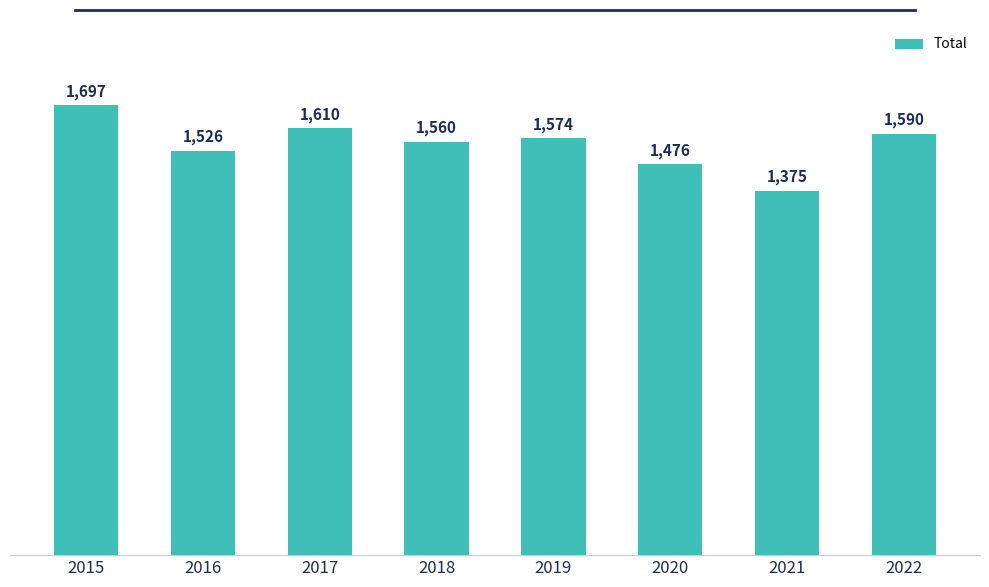

Reading right to left, what are all the values shown in this chart?

2022=1590	2021=1375	2020=1476	2019=1574	2018=1560	2017=1610	2016=1526	2015=1697